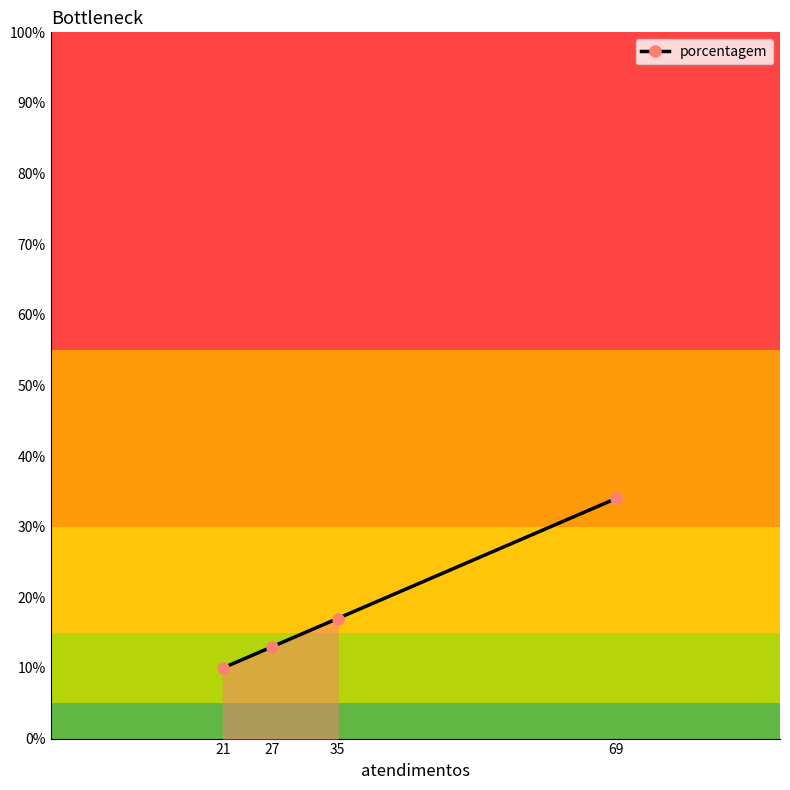

Rank the categories by value from highest to lowest.

69, 35, 27, 21